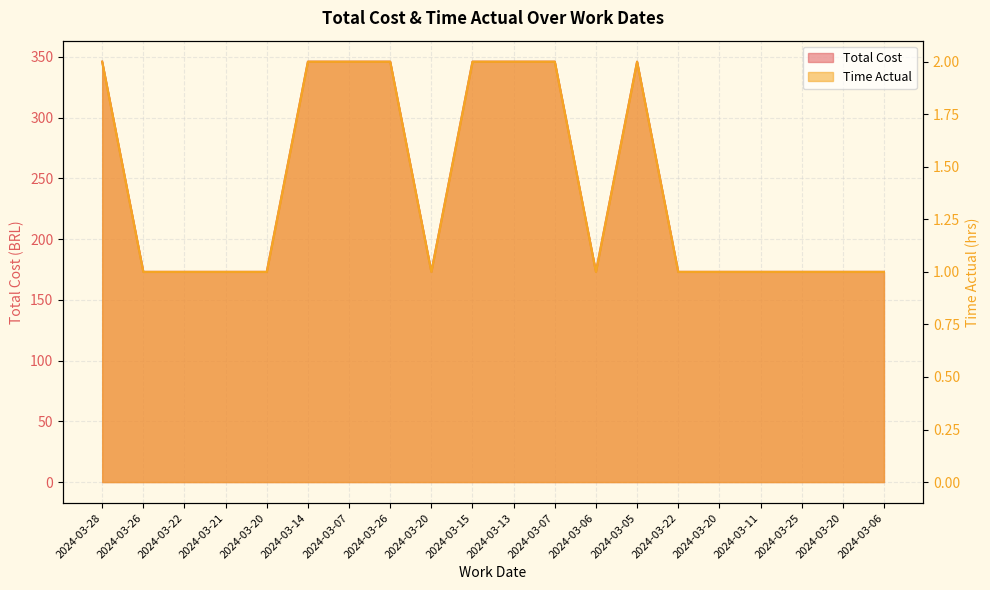

What is the label of the 1st point from the right?

2024-03-06